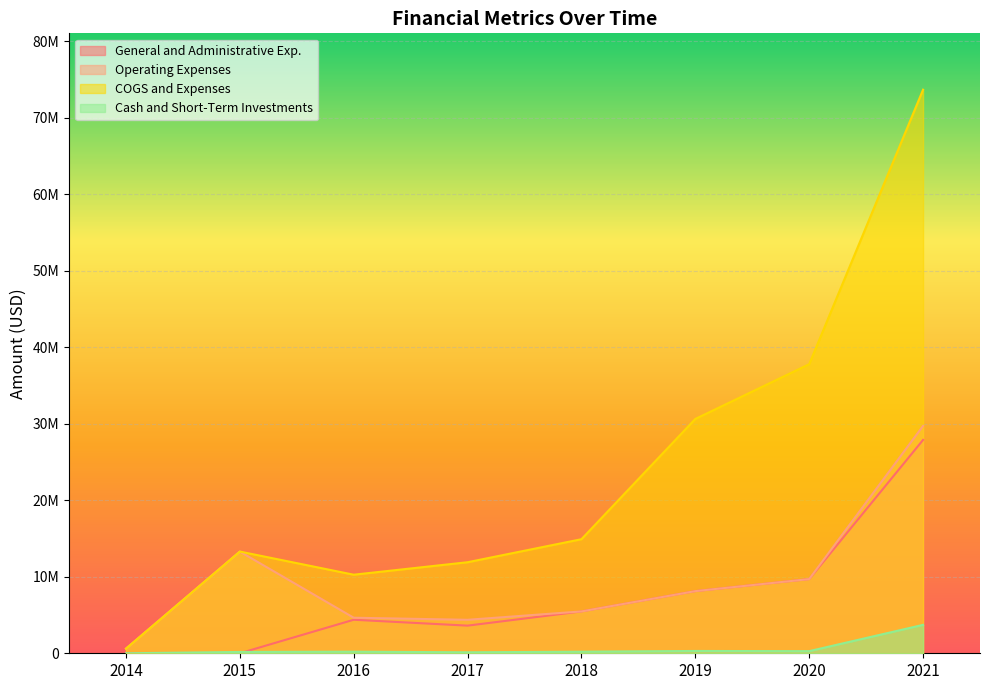

What is the difference between the maximum and minimum values in the Cash and Short-Term Investments series?

3714908